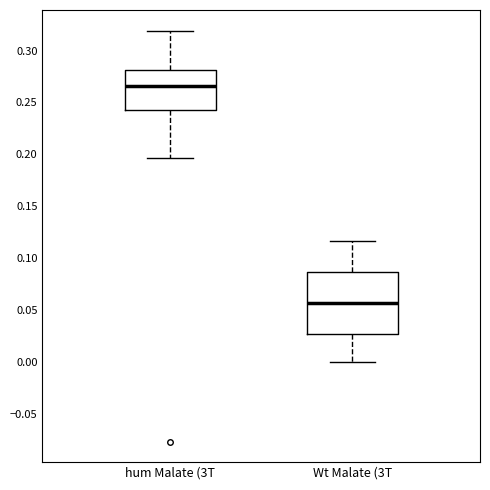

Reading left to right, transcribe this box plot: for each box, give where its median line is, the range the box spans, and where its two whiskers end, as read against the y-axis. The values are not printed on the chart, so give them approximately, as read against the axis.

hum Malate (3T: median 0.265, box 0.240 to 0.280, whiskers 0.195 to 0.320
Wt Malate (3T: median 0.055, box 0.025 to 0.085, whiskers 0.000 to 0.115